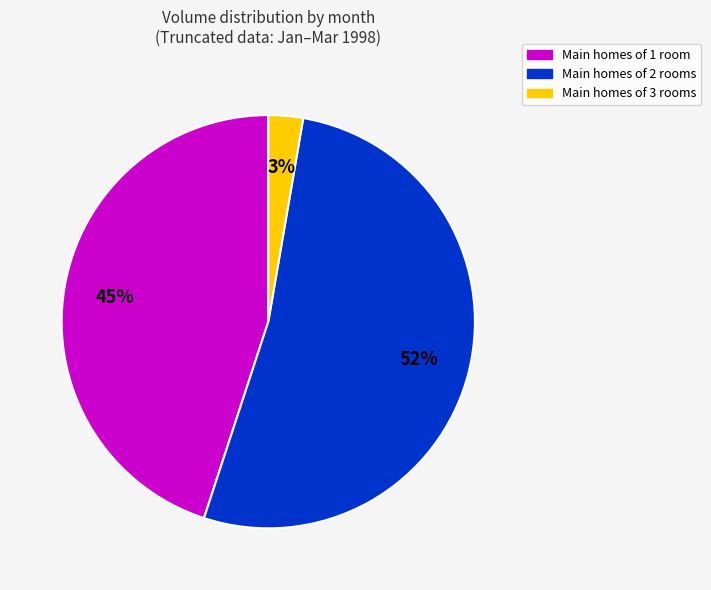

Count the number of slices in the pie.

3